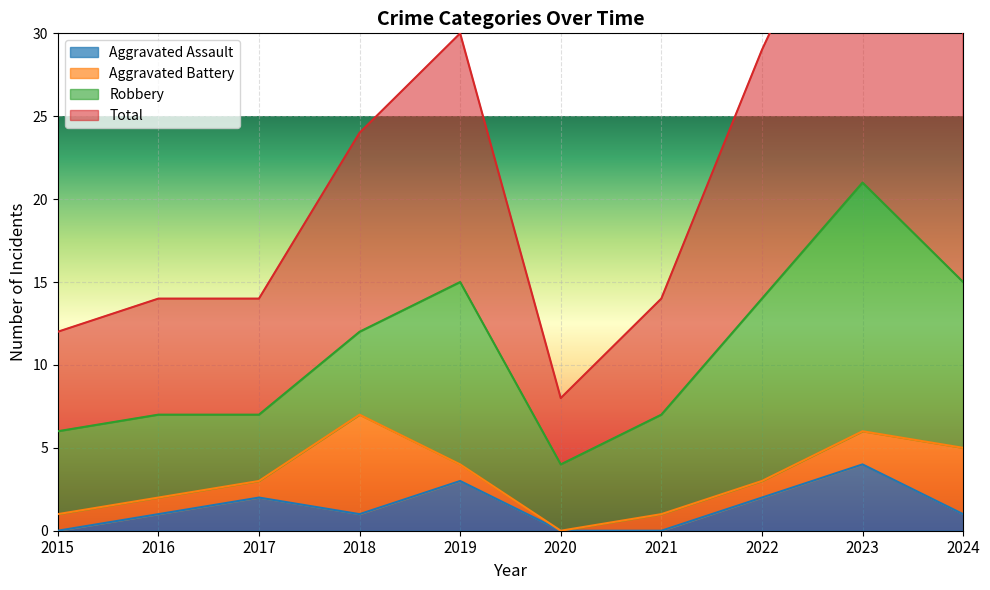

What is the approximate value of Total at 2015, to the nearest 10?

10